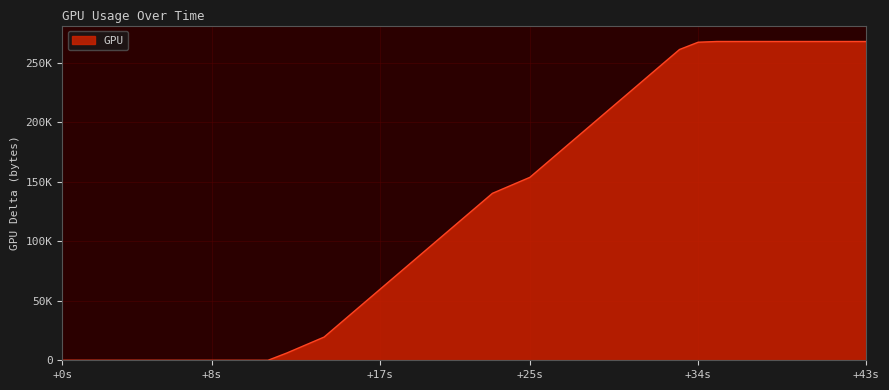

What is the average value?

126978